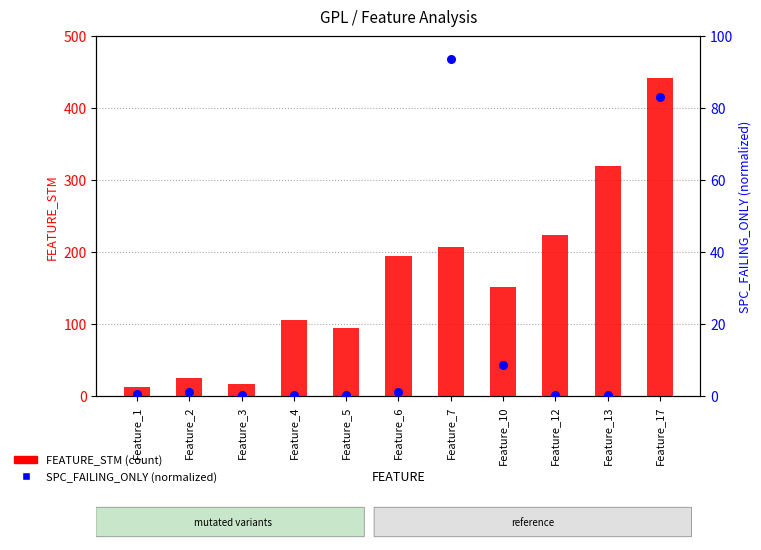

Which series contains the highest Y value?

FEATURE_STM (count)